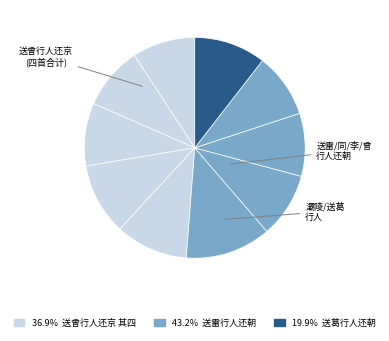

Rank the categories by value from highest to lowest.

送曾行人还京, 送同年何宗泽行人还乡, 送葛行人还朝, 送雷行人还朝, 送李行人还朝, 灞陵别意送夏廷赞行人还高邮, 送曾行人还京 其四, 送曾行人还京 其三, 送曾行人还京 其二, 送曾行人还京 其一